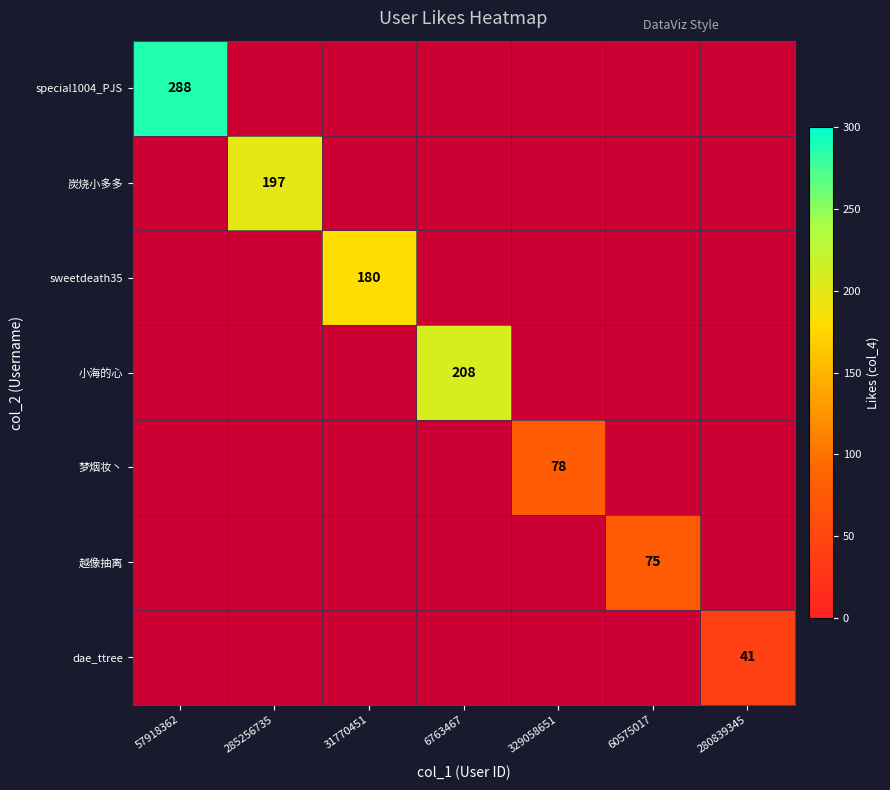

Is it true that 梦烟妆丶 equals 78 at 329058651?

True